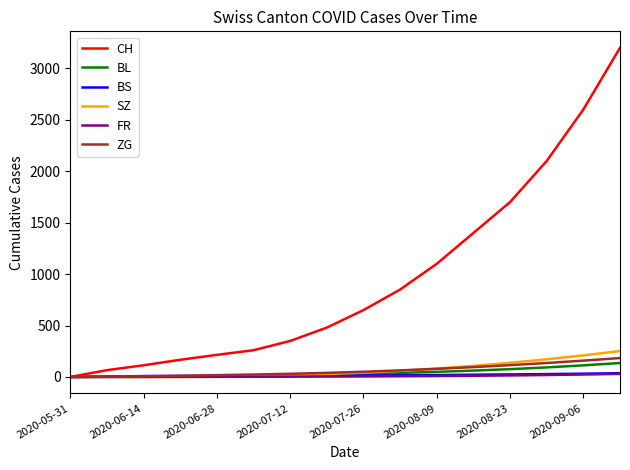

Which series has the widest spread of values?

CH